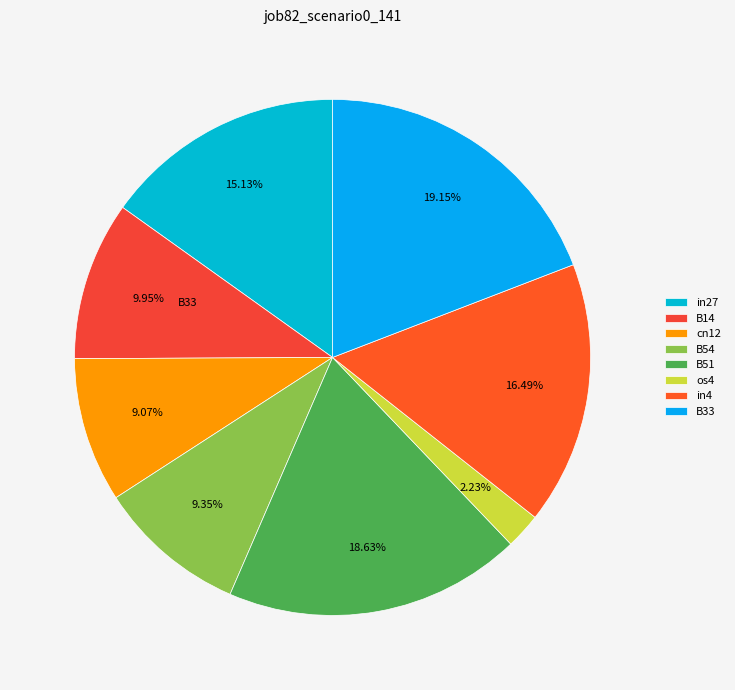

To the nearest percent, what is the average slice percentage?

12%